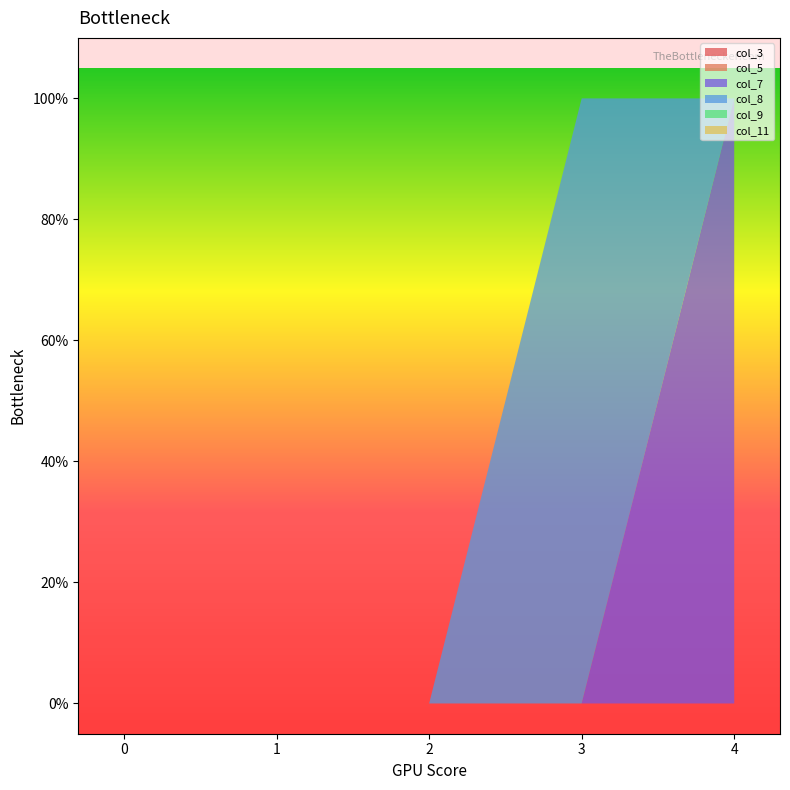

Reading right to left, list all the values displayed in this chart.

col_3: 4=0	3=0	2=0	1=0	0=0
col_5: 4=0	3=0	2=0	1=0	0=0
col_7: 4=1	3=0	2=0	1=0	0=0
col_8: 4=0	3=1	2=0	1=0	0=0
col_9: 4=0	3=0	2=0	1=0	0=0
col_11: 4=0	3=0	2=0	1=0	0=0